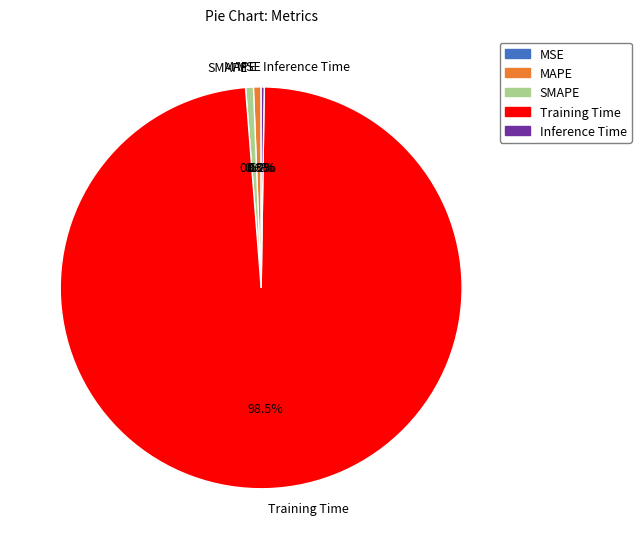

Which category has the biggest portion of the pie?

Training Time